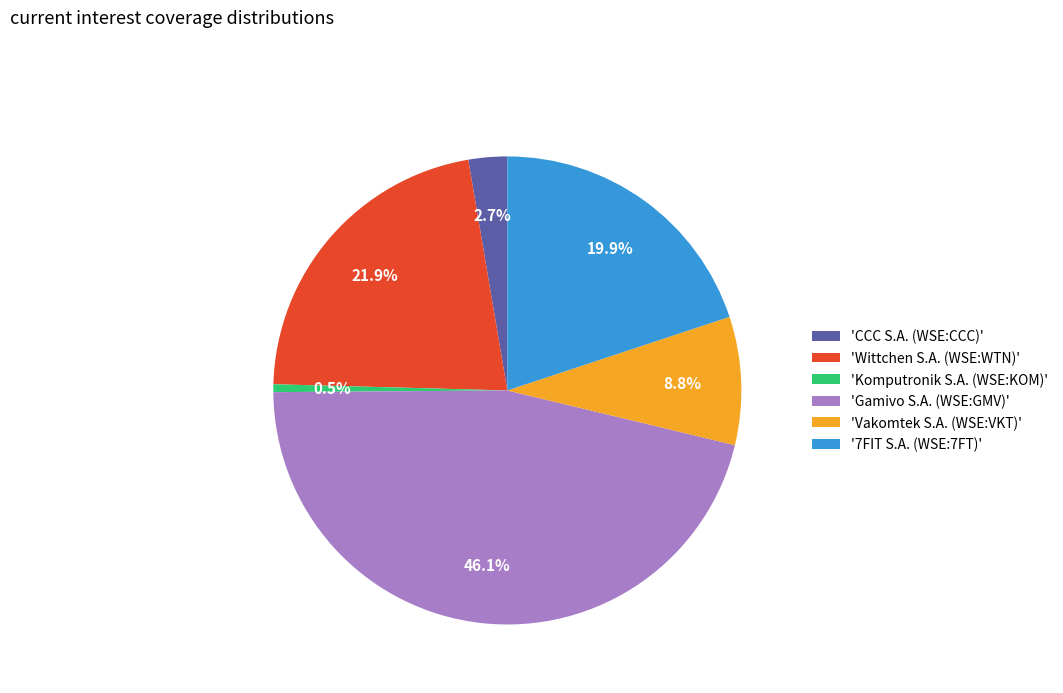

Does '7FIT S.A. (WSE:7FT)' account for over 50% of the chart?

No